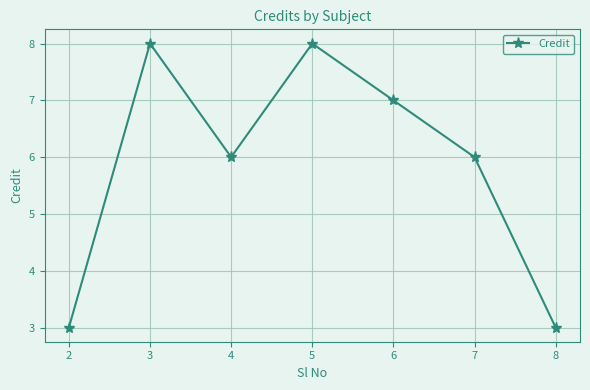

What is the change in value from 5 to 8?

-5